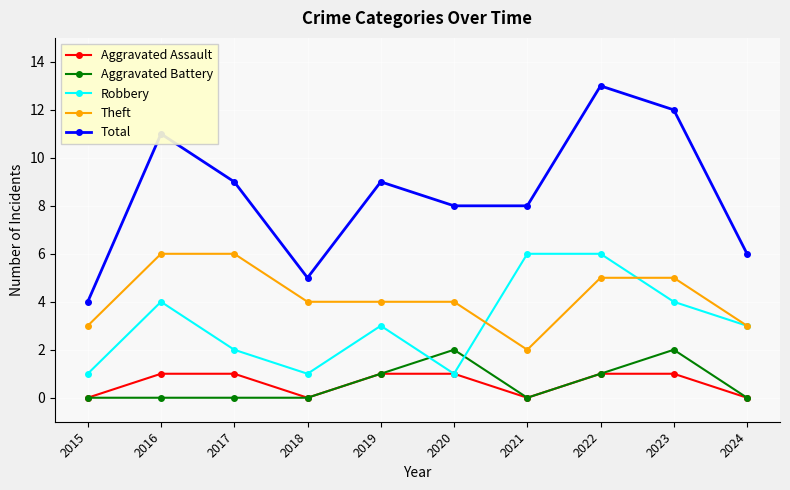

How many distinct data groups are displayed?

5